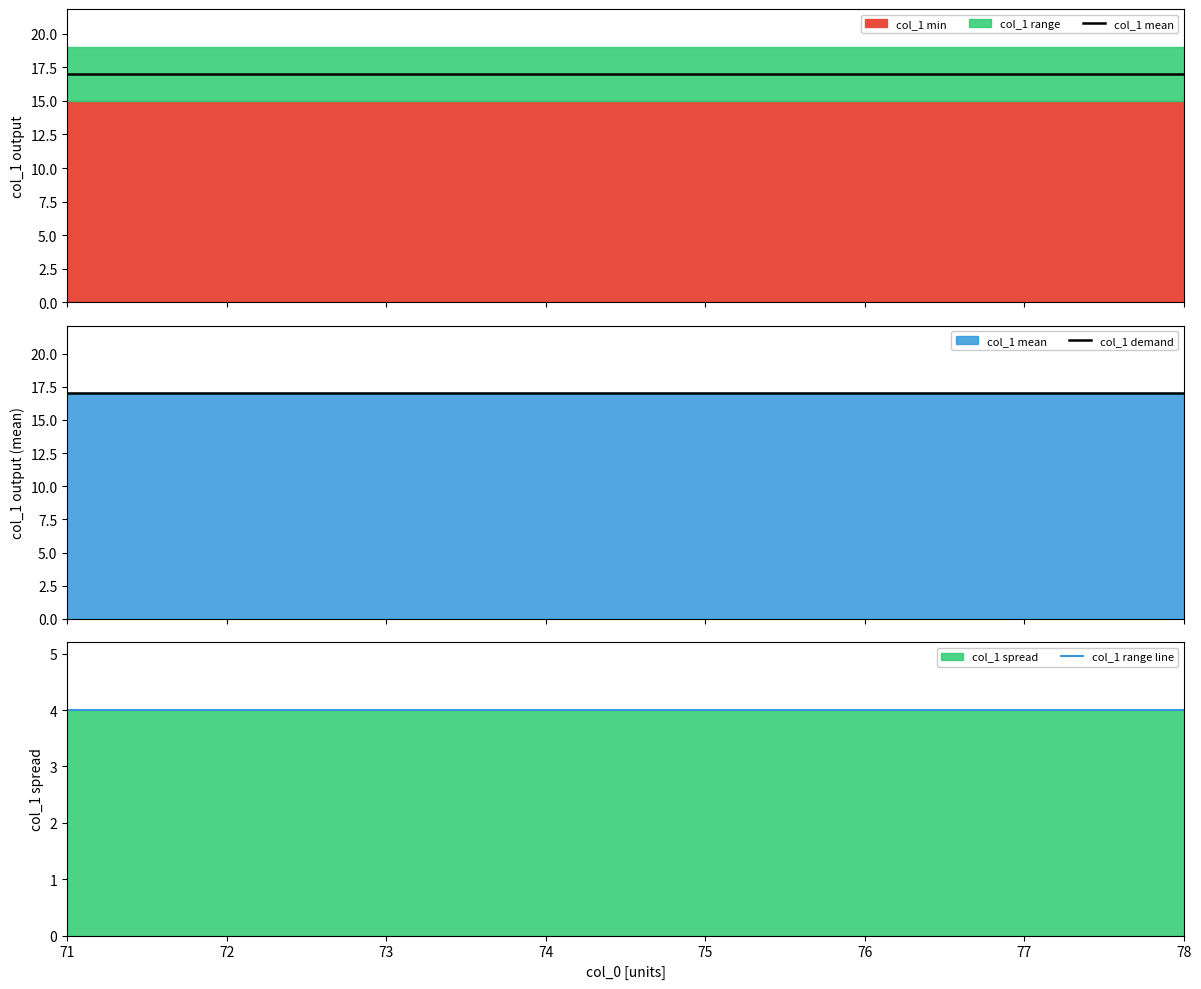

Reading left to right, what are all the values shown in this chart?

col_1 mean: 17	17	17	17	17	17	17	17
col_1 demand: 17	17	17	17	17	17	17	17
col_1 range line: 4	4	4	4	4	4	4	4